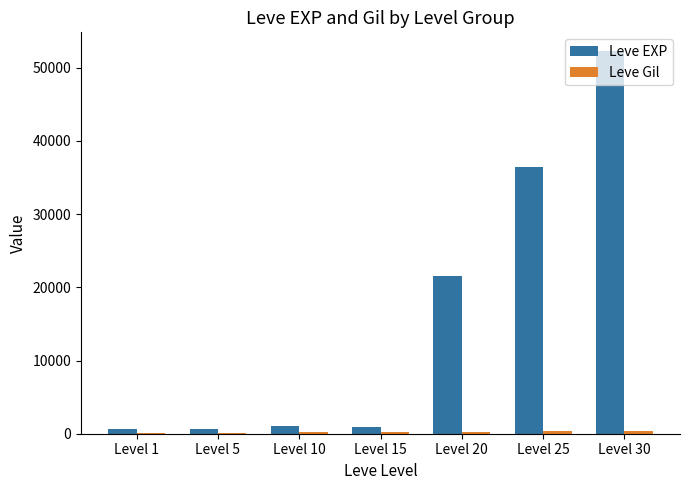

Which category has the highest value in the Leve EXP series?

Level 30